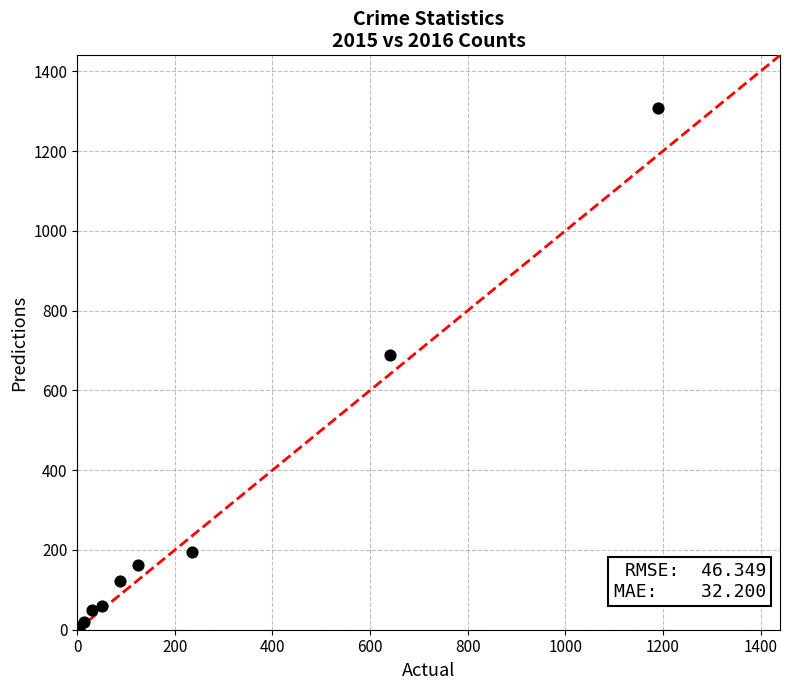

What Y value in the scatter plot is closest to 656?

689